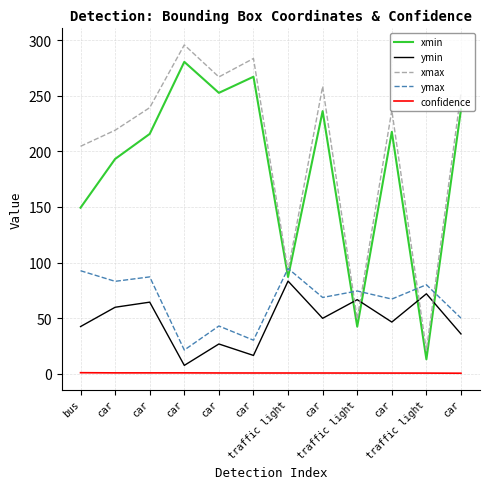

Which has a higher value, car or car?

car